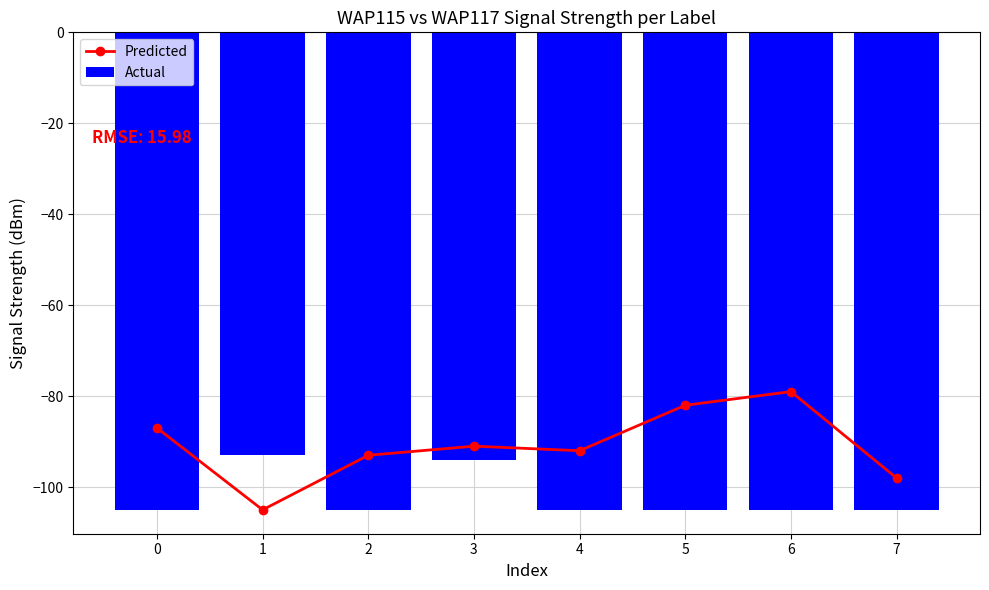

What is the sum of all Actual values?

-817